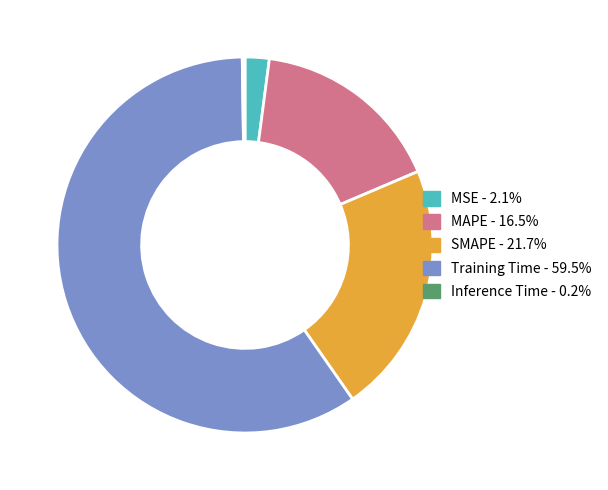

Between MAPE and Training Time, which is larger?

Training Time